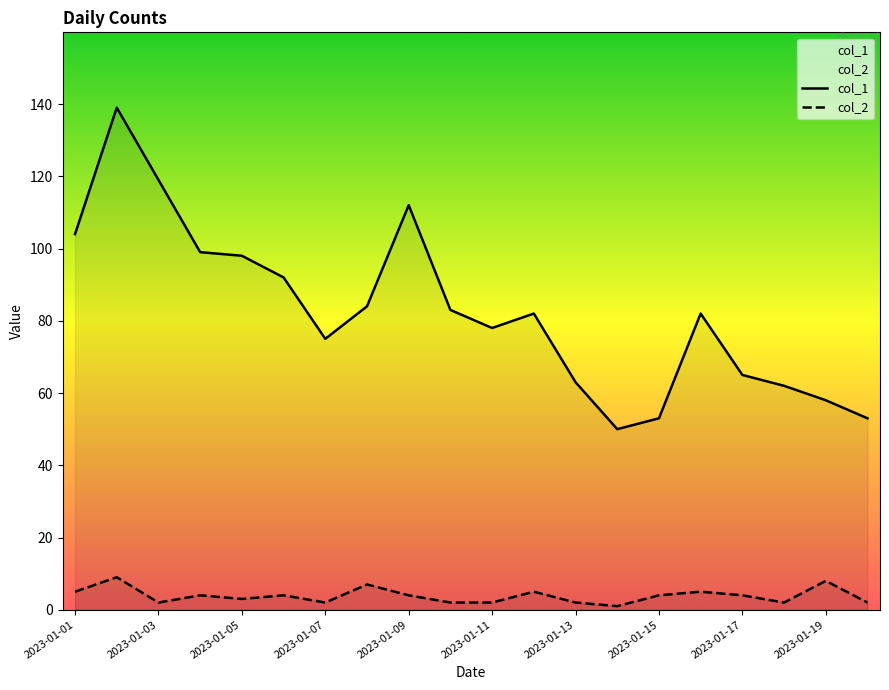

Is the value of col_1 at 2023-01-05 greater than the value of col_2 at 2023-01-07?

Yes